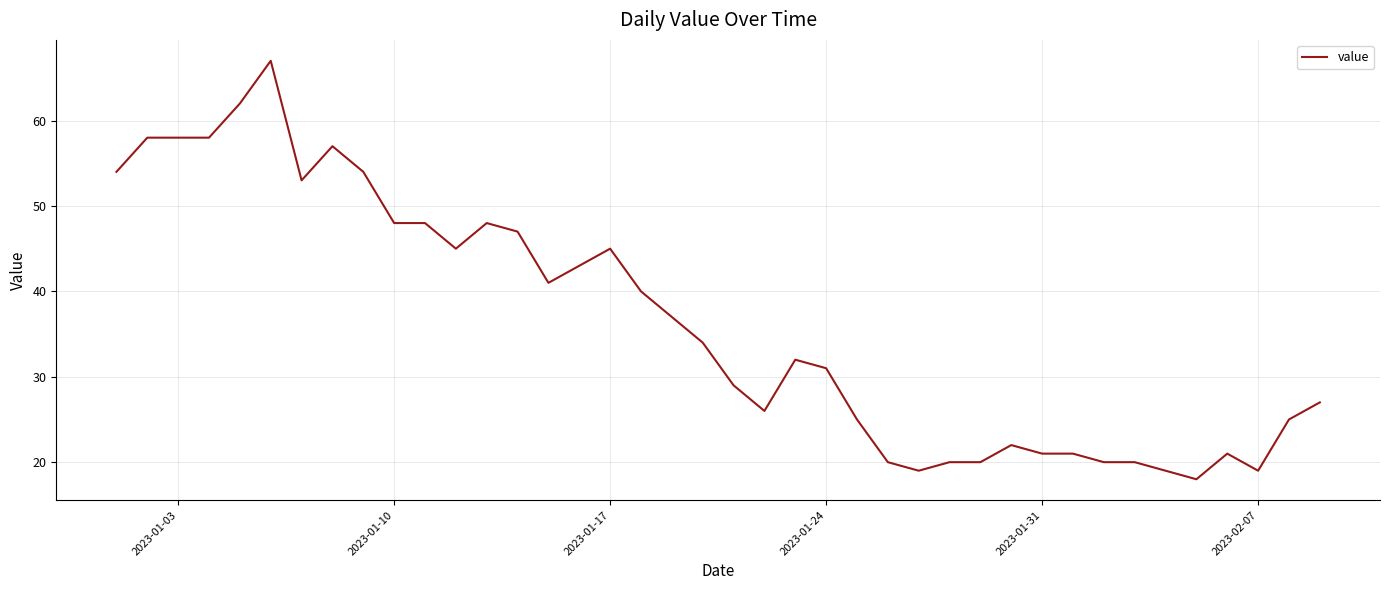

What is the maximum value shown in the chart?

67